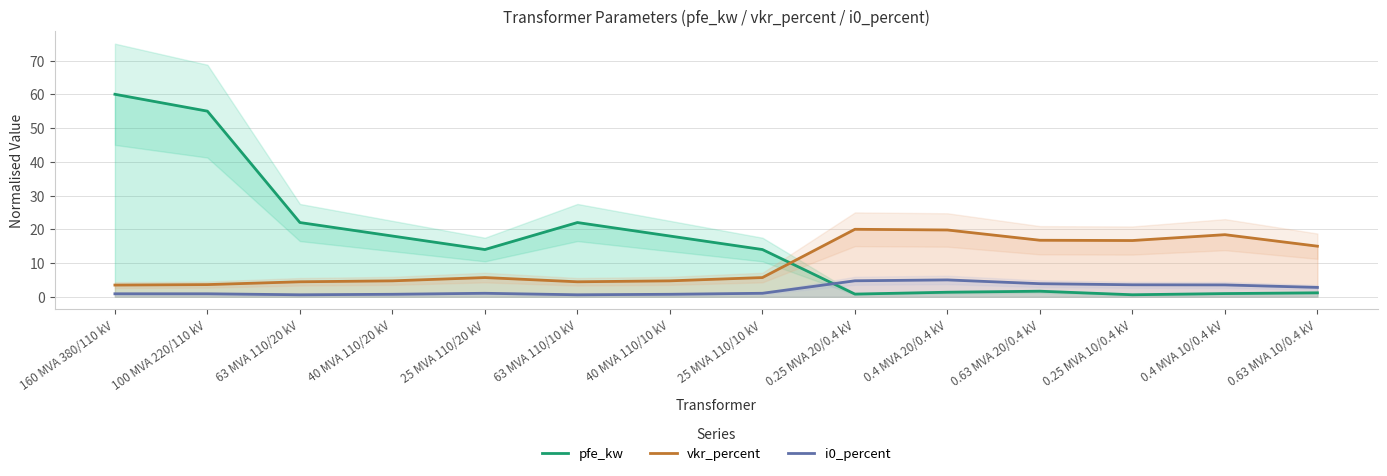

Between which two adjacent categories do pfe_kw and i0_percent first intersect?

25 MVA 110/10 kV and 0.25 MVA 20/0.4 kV